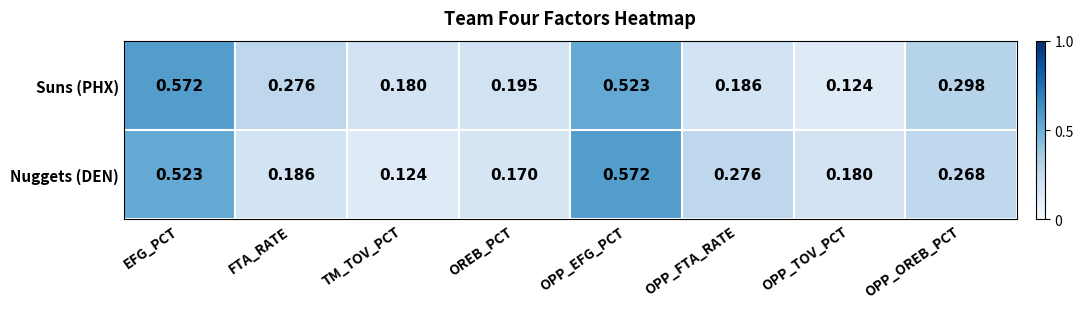

Between TM_TOV_PCT and OREB_PCT, which series saw the biggest shift?

Nuggets (DEN)